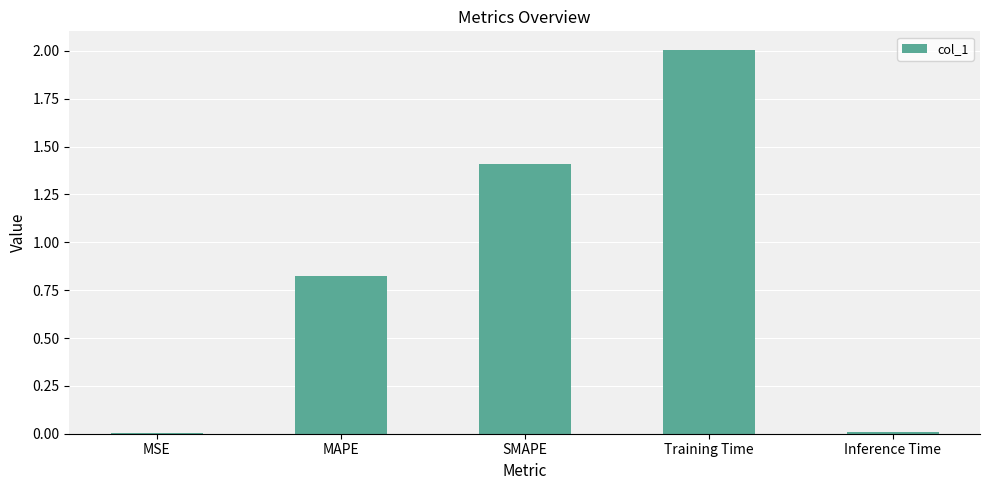

At which label is the value closest to 1?

MAPE